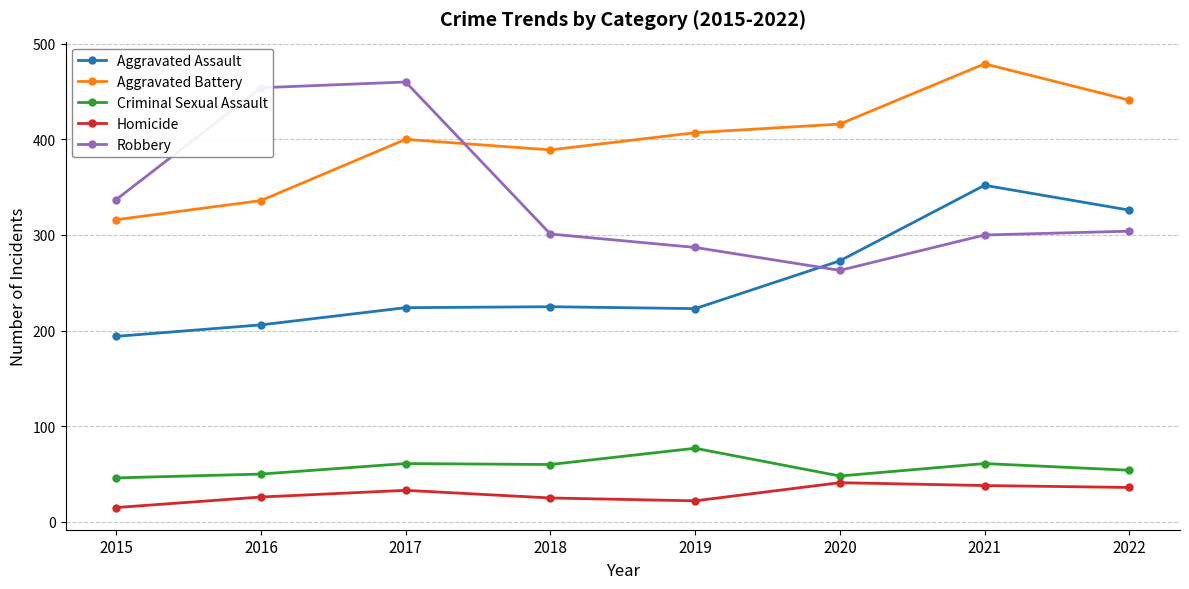

At which label does Aggravated Assault reach its peak?

2021